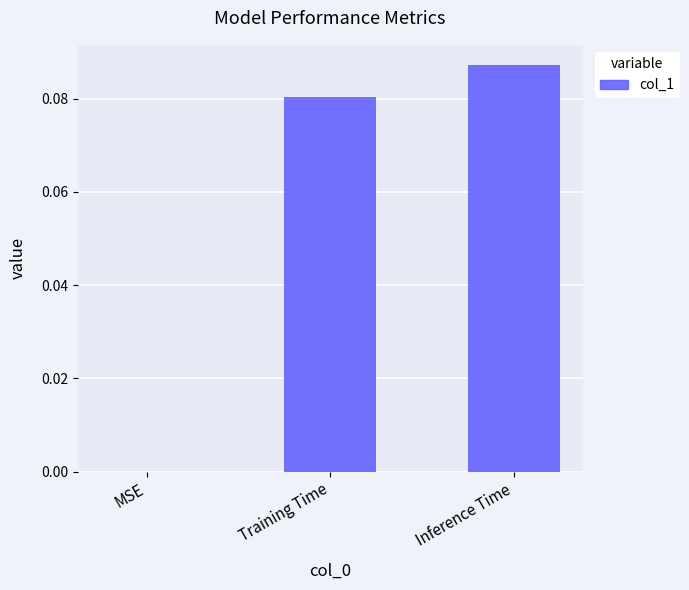

The value at MSE is 0.0. True or false?

True